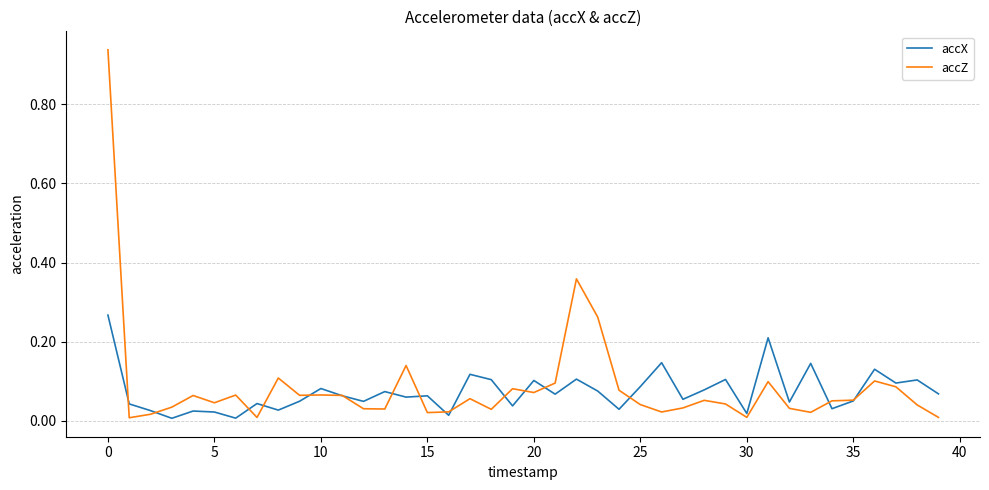

List the series in order of their peak value, highest first.

accZ, accX